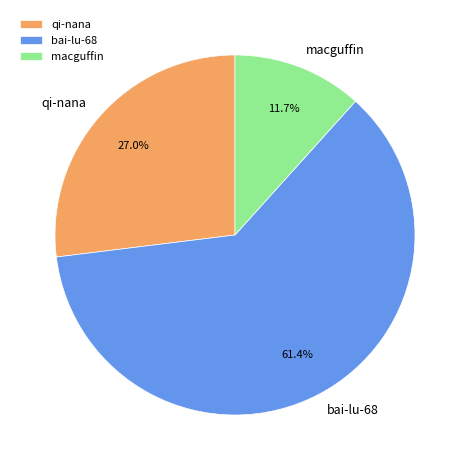

To the nearest percent, what percentage of the pie is qi-nana?

27%